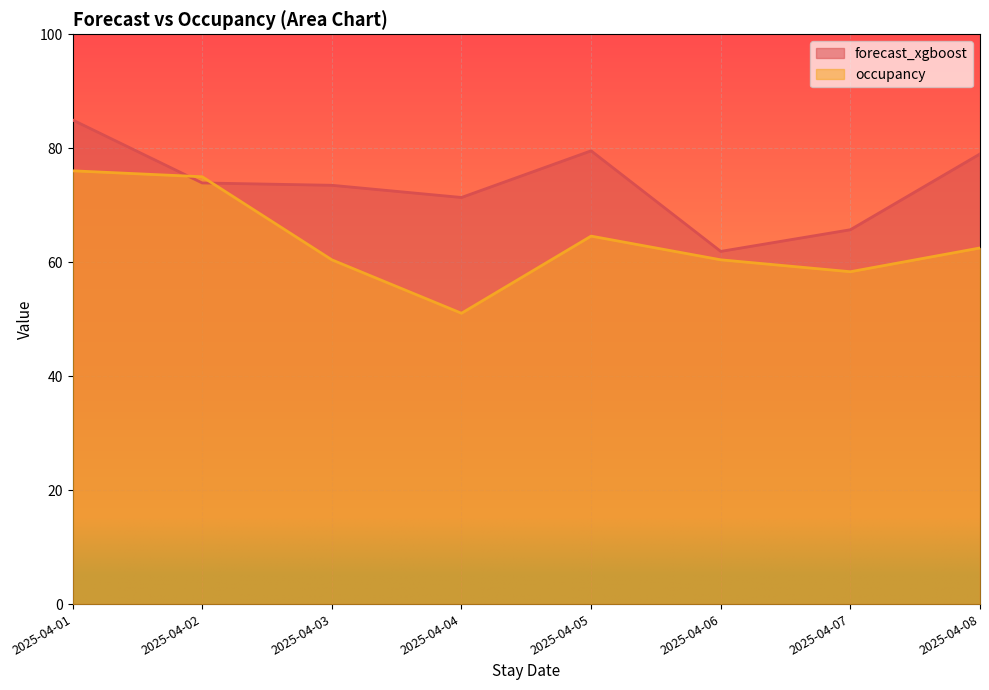

Reading left to right, list all the values displayed in this chart.

forecast_xgboost: 2025-04-01=85.0	2025-04-02=73.9	2025-04-03=73.5	2025-04-04=71.4	2025-04-05=79.5	2025-04-06=61.9	2025-04-07=65.7	2025-04-08=79.0
occupancy: 2025-04-01=76.0	2025-04-02=75.0	2025-04-03=60.4	2025-04-04=51.0	2025-04-05=64.6	2025-04-06=60.4	2025-04-07=58.3	2025-04-08=62.5